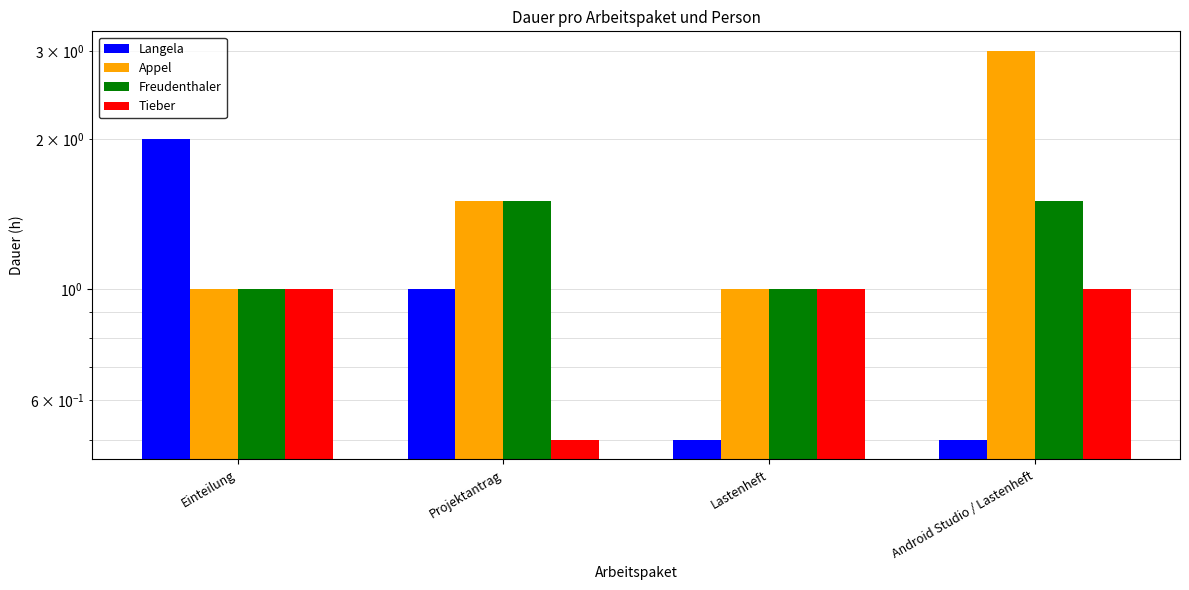

What is the highest value of the Freudenthaler series?

1.5